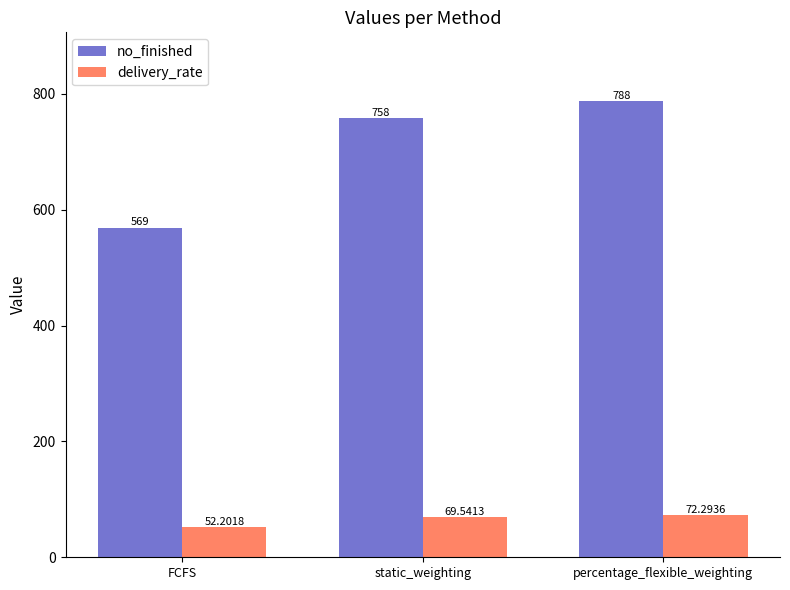

Rank the series by their average value, from highest to lowest.

no_finished, delivery_rate